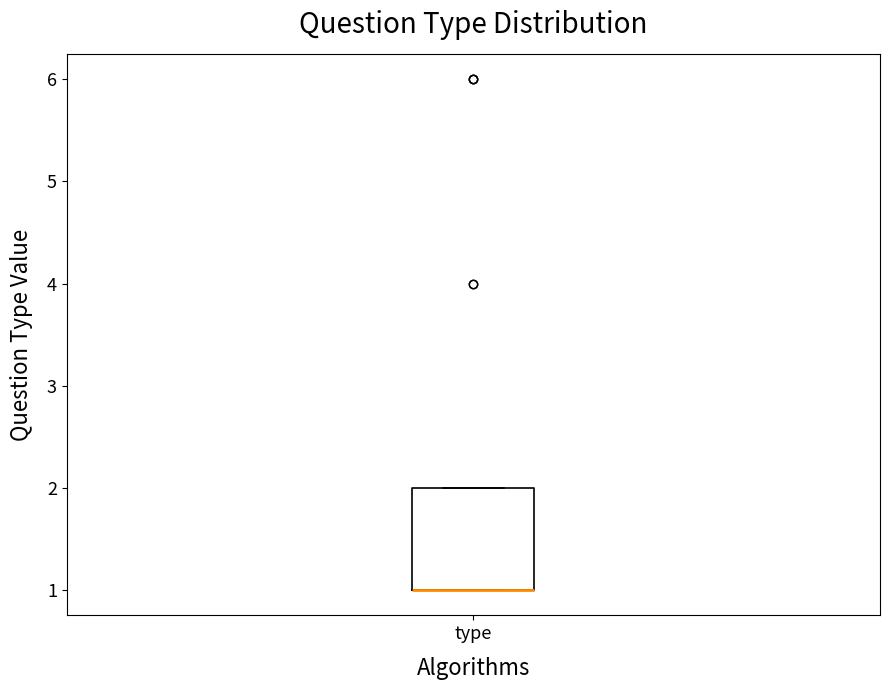

Read this box plot against the y-axis: the position of the median line, the range covered by the box, and the ends of both whiskers. The values are not printed on the chart, so give them approximately, as read against the axis.

median 1 (drawn on the box's lower edge), box 1 to 2, whiskers 1 to 2